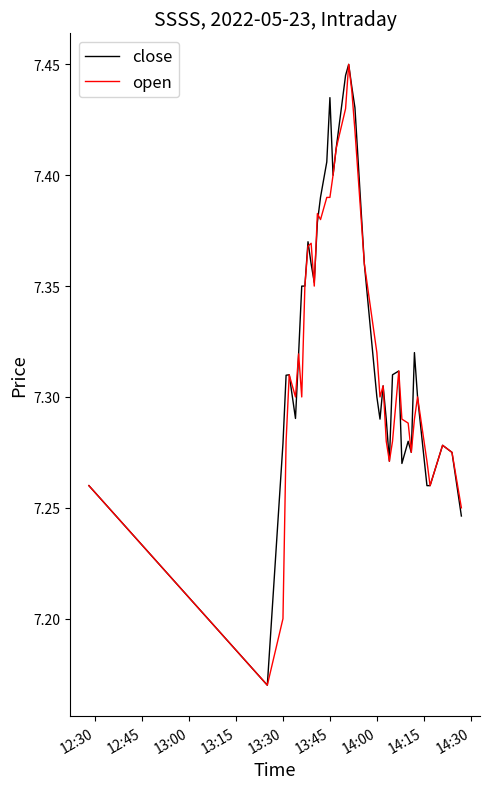

How many intersections are there between open and close?

4